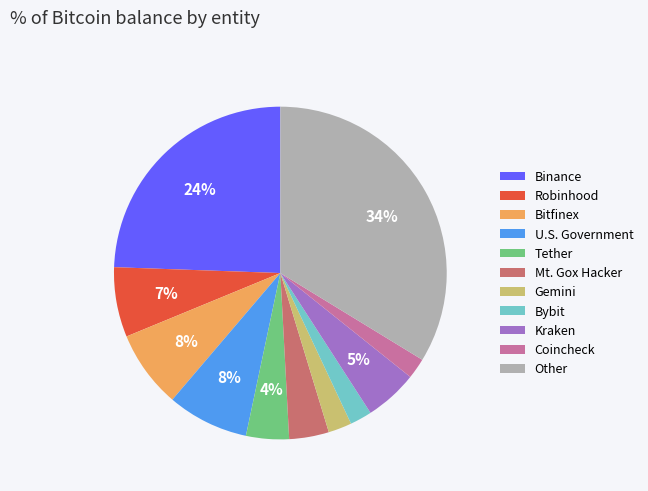

Is there any slice that represents more than half of the pie?

No